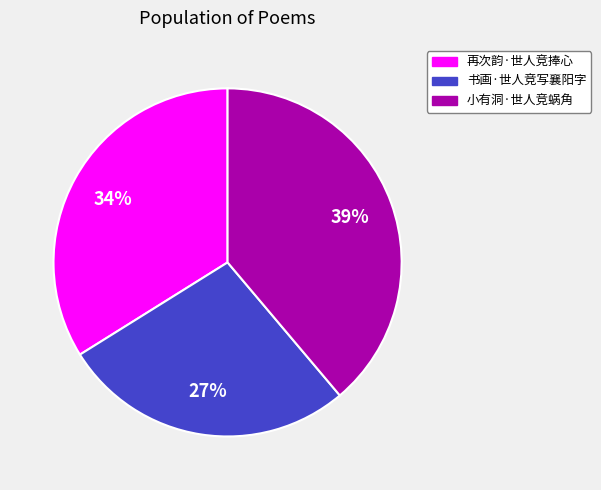

Count the number of slices in the pie.

3